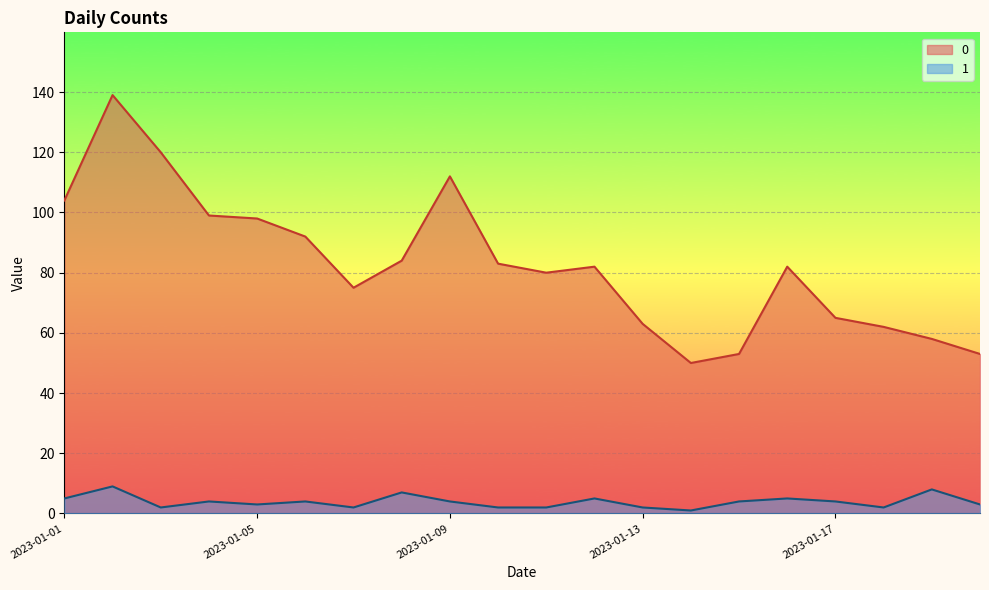

What is the value of the 0 point at the 13th from the left?

63